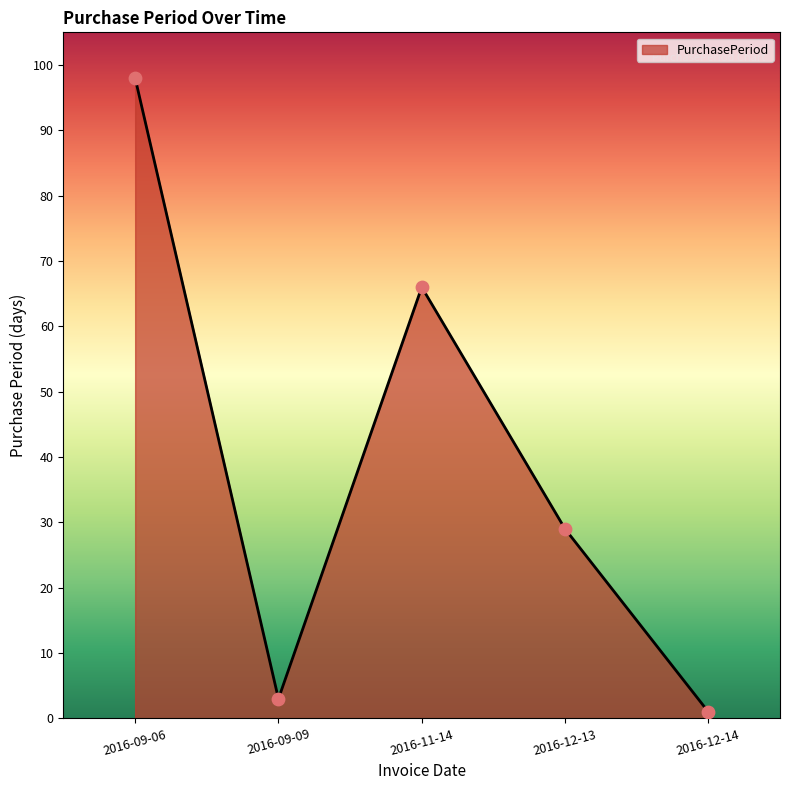

What is the ratio of the value at 2016-12-13 to the value at 2016-09-09?

9.7